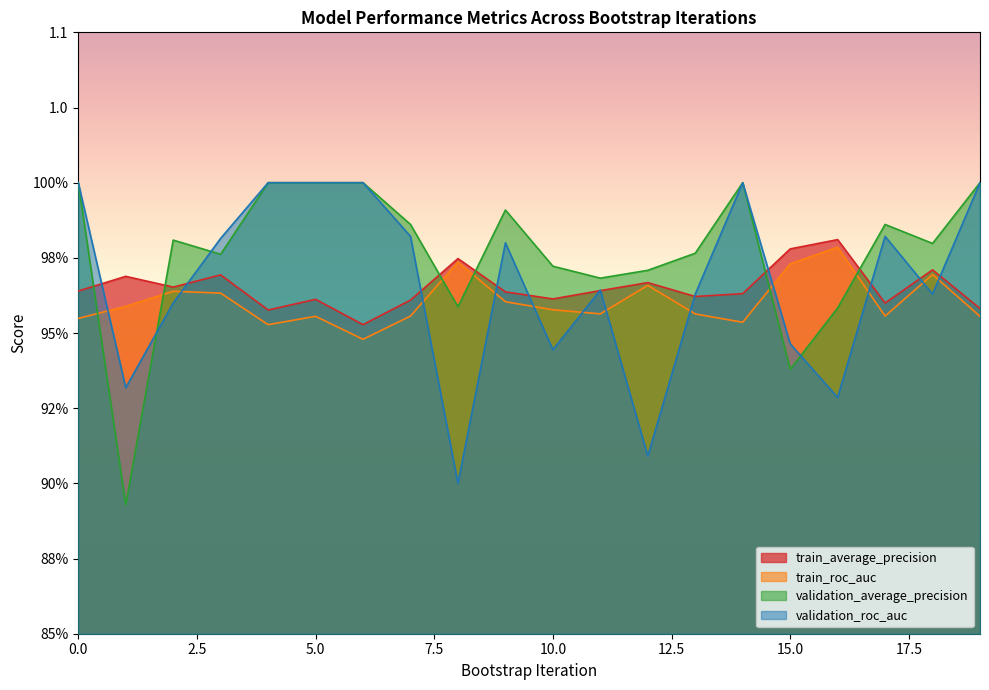

True or false: validation_roc_auc has a value of 0.2 at 15.

False